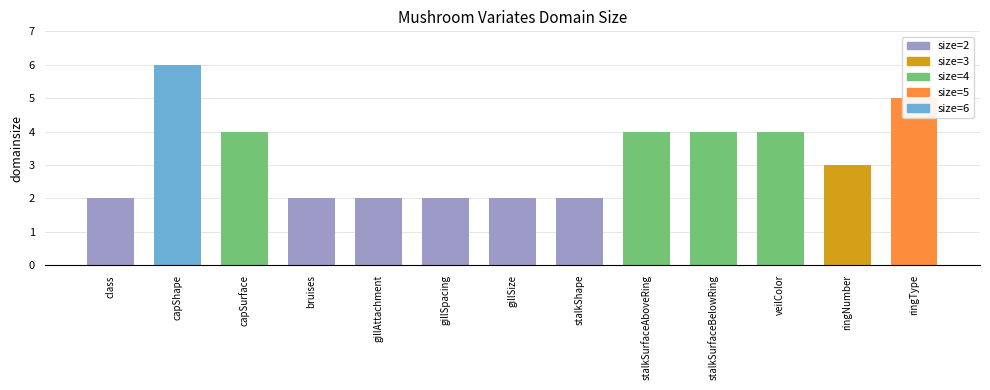

Reading left to right, list all the values displayed in this chart.

2	6	4	2	2	2	2	2	4	4	4	3	5